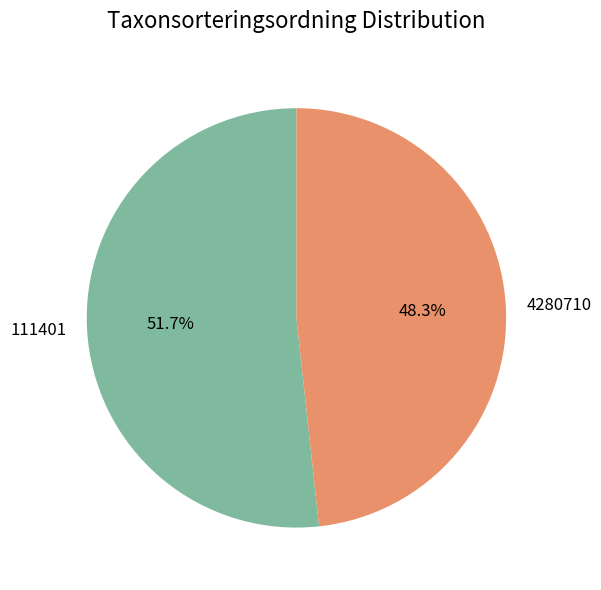

To the nearest percent, what is the combined percentage of 4280710 and 111401?

100%